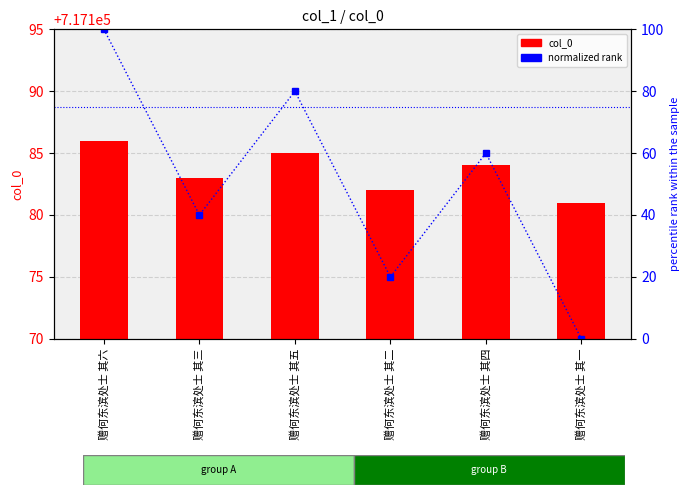

How many groups of bars are there?

6